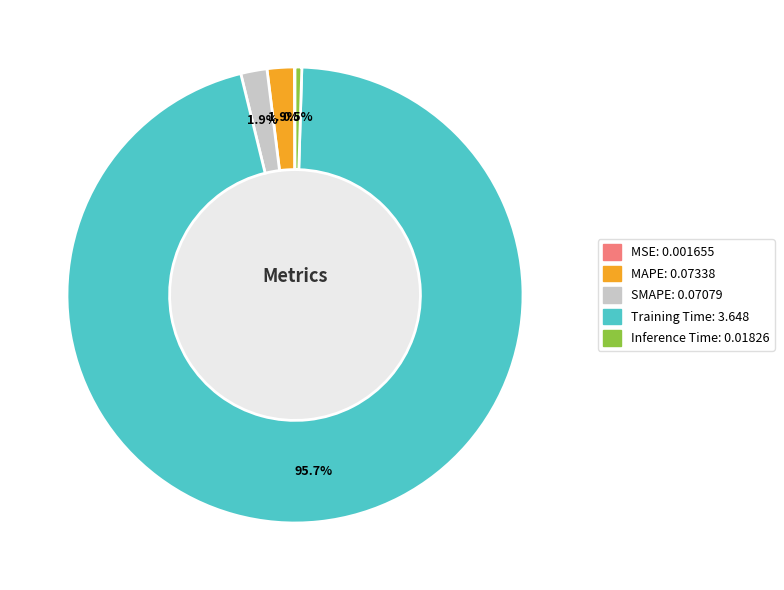

Does Inference Time account for over 50% of the chart?

No